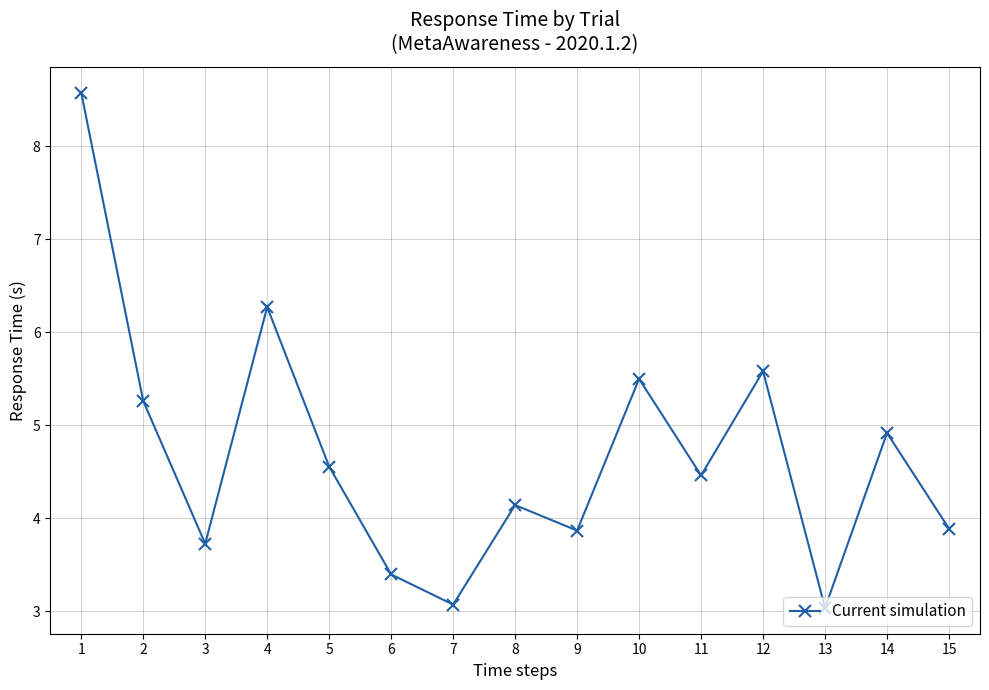

What is the change in value from 7 to 11?

+1.4